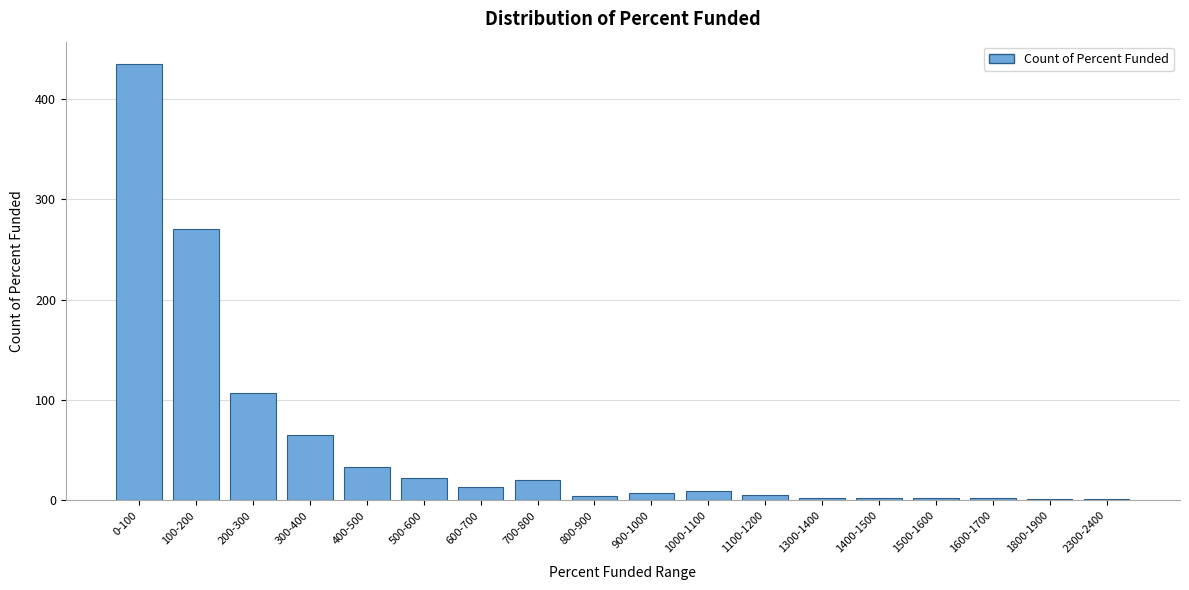

What is the sum of the values at 700-800 and 500-600?

42